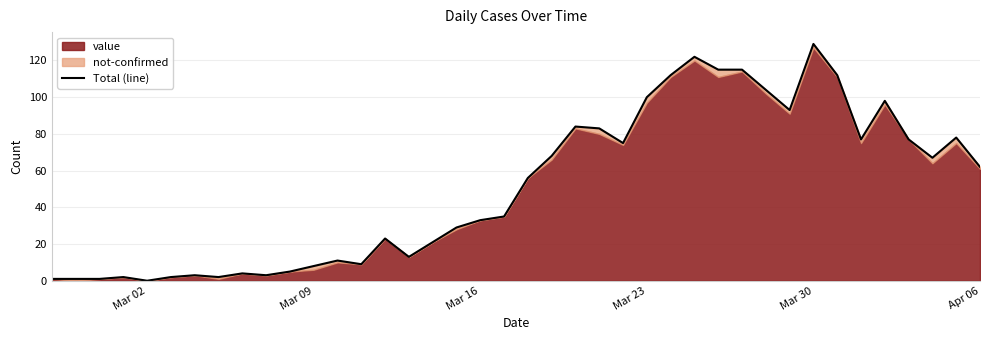

Reading left to right, extract all data points from this chart.

1	1	1	2	0	2	3	2	4	3	5	8	11	9	23	13	21	29	33	35	56	68	84	83	75	100	112	122	115	115	104	93	129	112	77	98	77	67	78	62